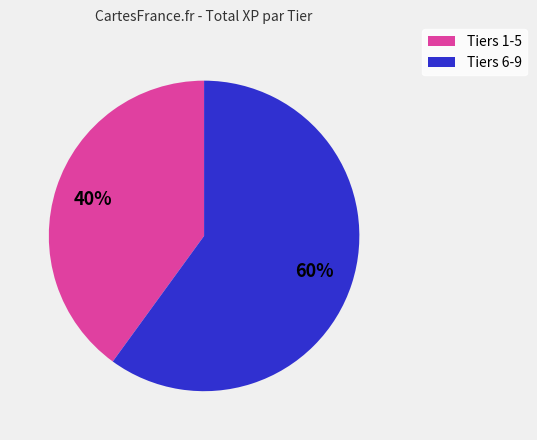

Rank the categories by value from highest to lowest.

Tiers 6-9, Tiers 1-5